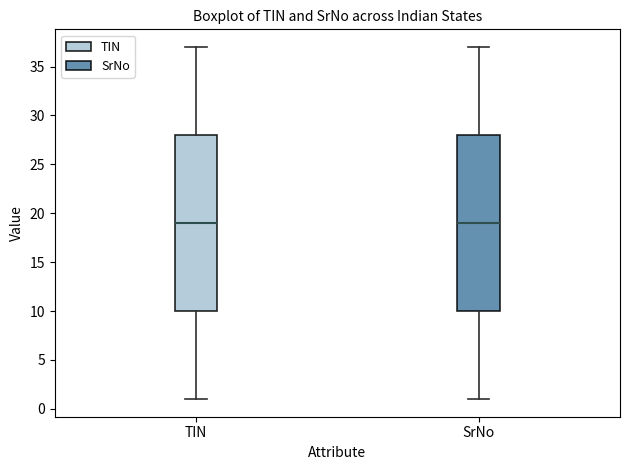

Reading left to right, read every box against the y-axis: the position of its median line, the range the box covers, and the ends of its whiskers. The values are not printed on the chart, so give them approximately, as read against the axis.

TIN: median 19, box 10 to 28, whiskers 1 to 37
SrNo: median 19, box 10 to 28, whiskers 1 to 37